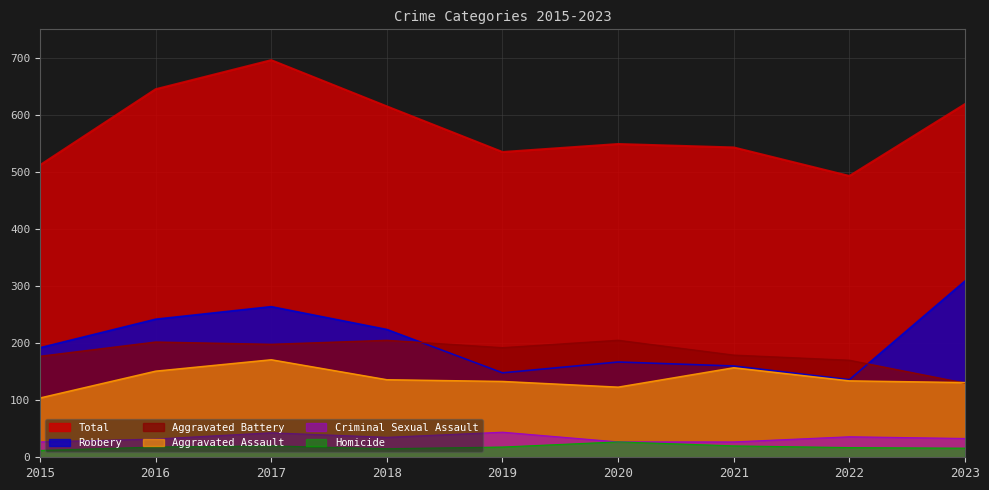

What is the sum of the Aggravated Assault values at 2016 and 2021?

308